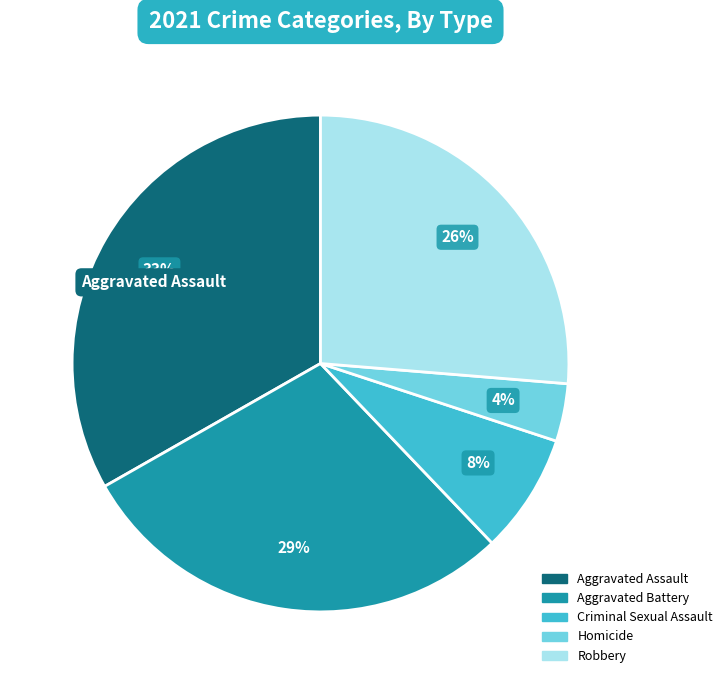

To the nearest percent, what percentage of the pie is Aggravated Battery?

29%